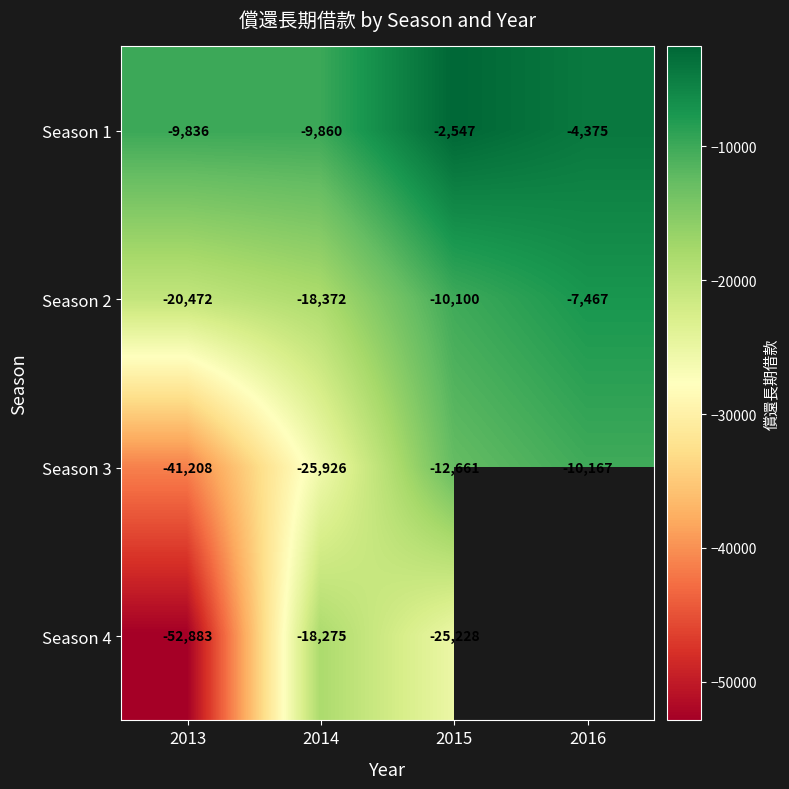

At which label does Season 2 reach its peak?

2016